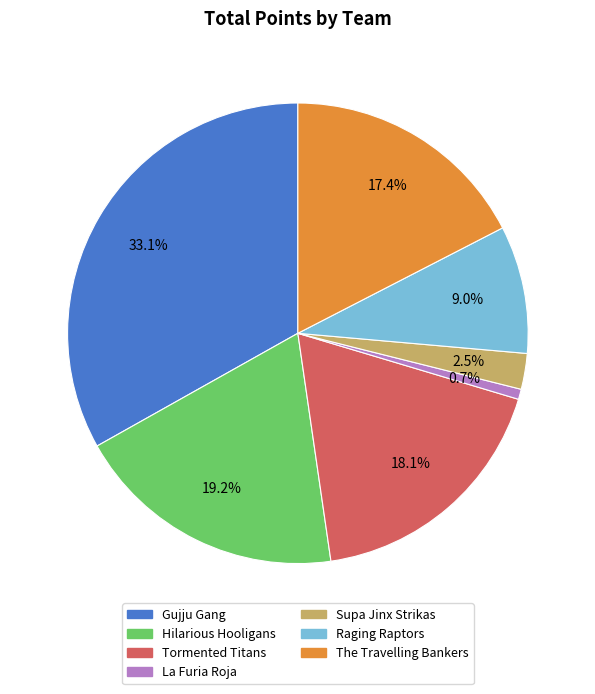

What is the smallest slice in the pie chart?

La Furia Roja